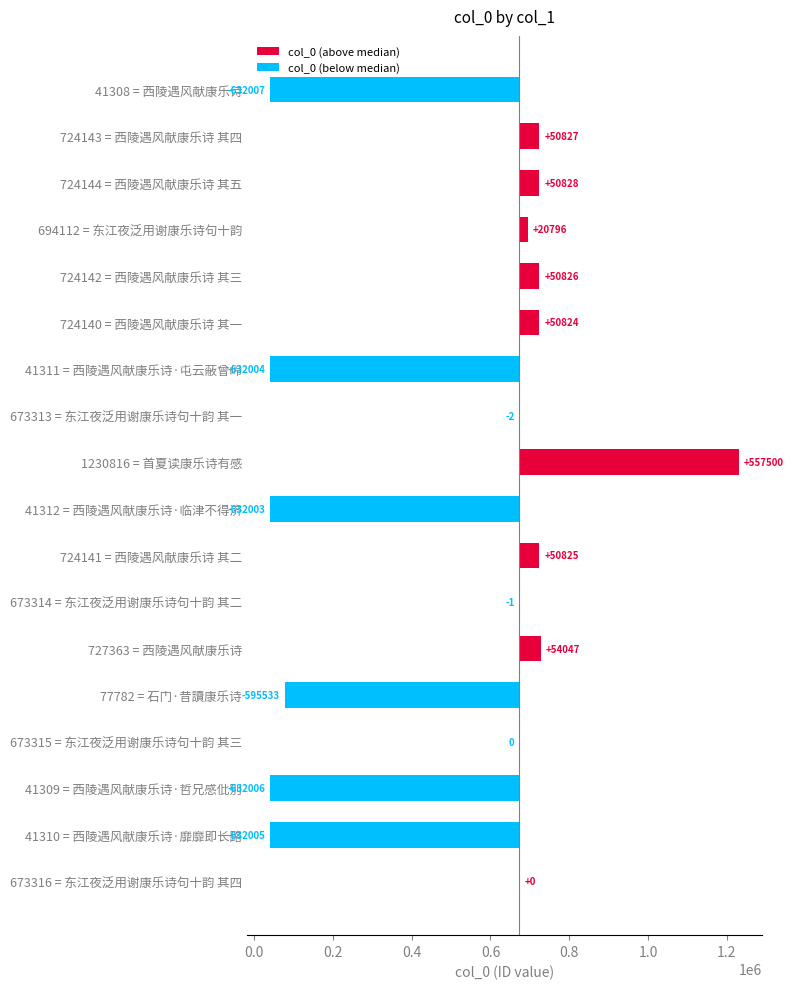

What value does the col_0 (below median) series have at 77782 = 石门·昔讀康乐诗?

-595533.5